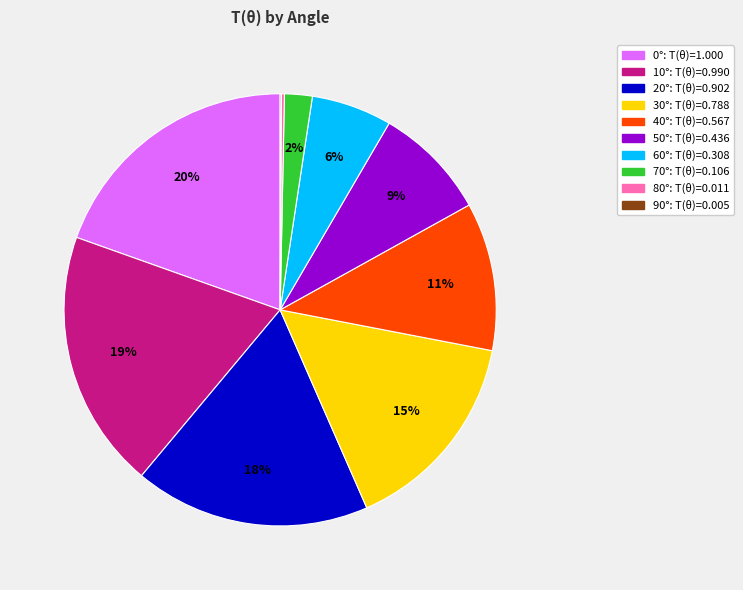

What percentage is the 30° slice, to the nearest percent?

15%